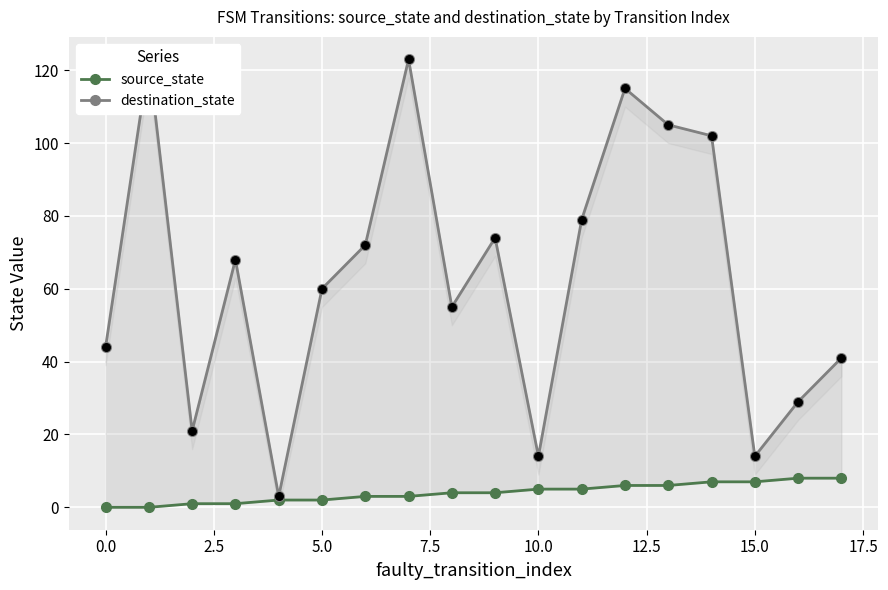

At how many categories does at least one series exceed 80?

5